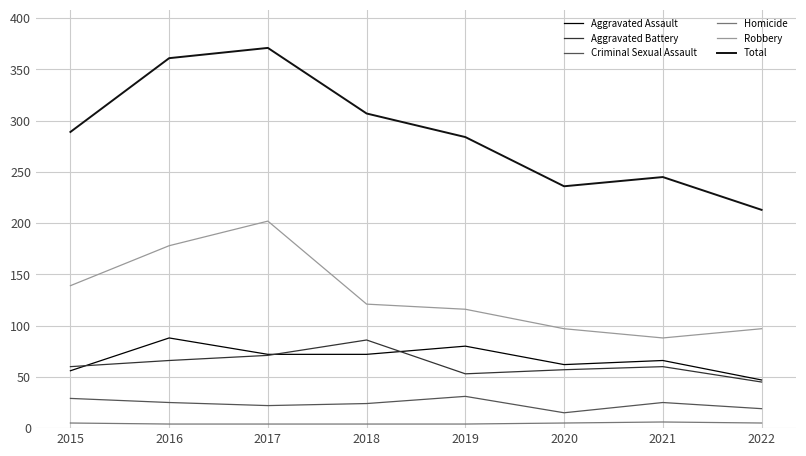

The Aggravated Battery series shows 60 at 2015. True or false?

True